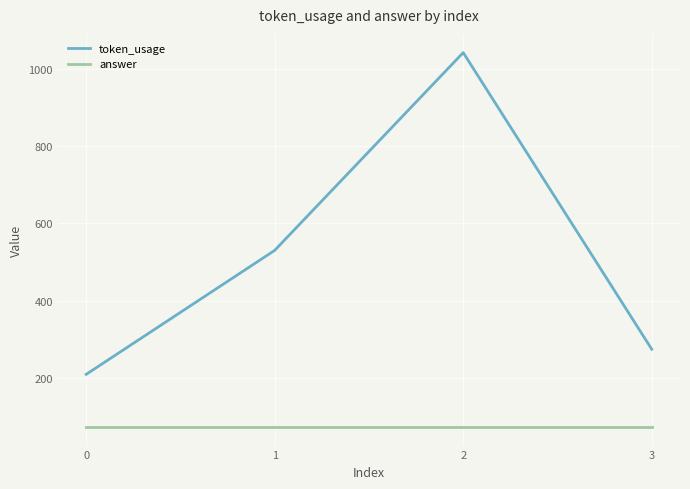

True or false: token_usage has a value of 1042 at 2.

True